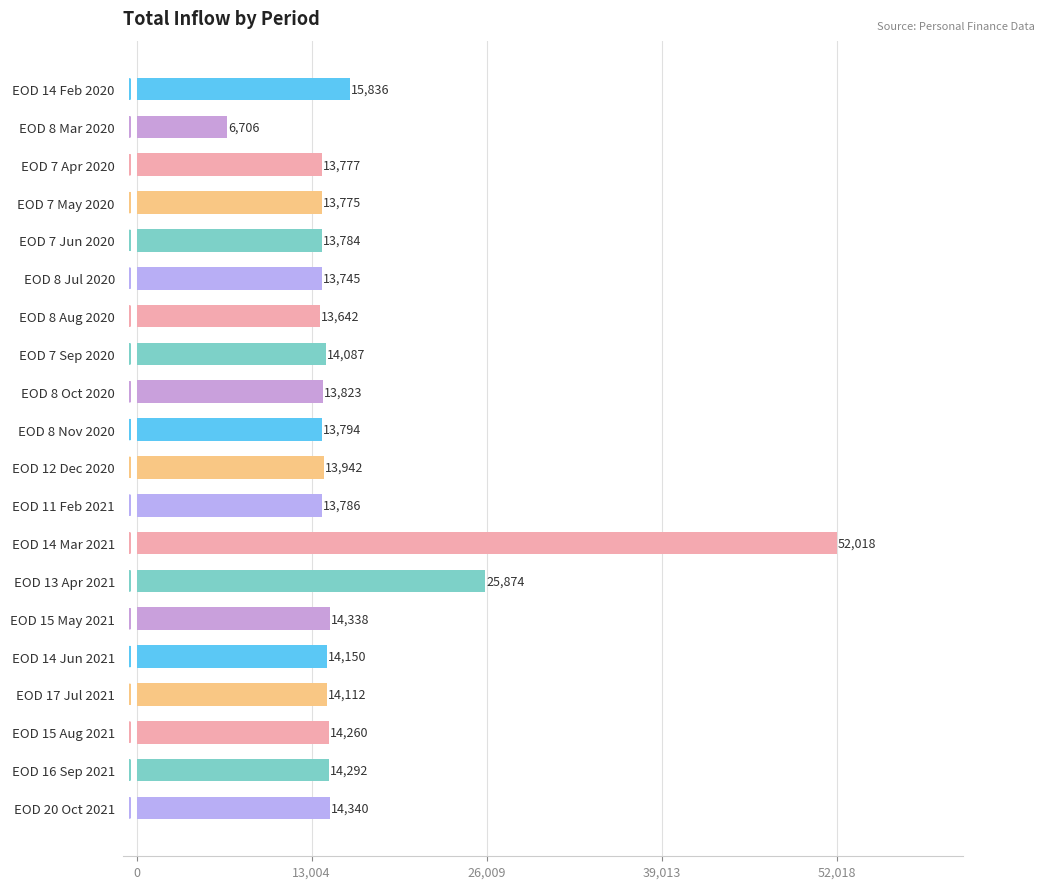

What is the sum of all values?

324082.2